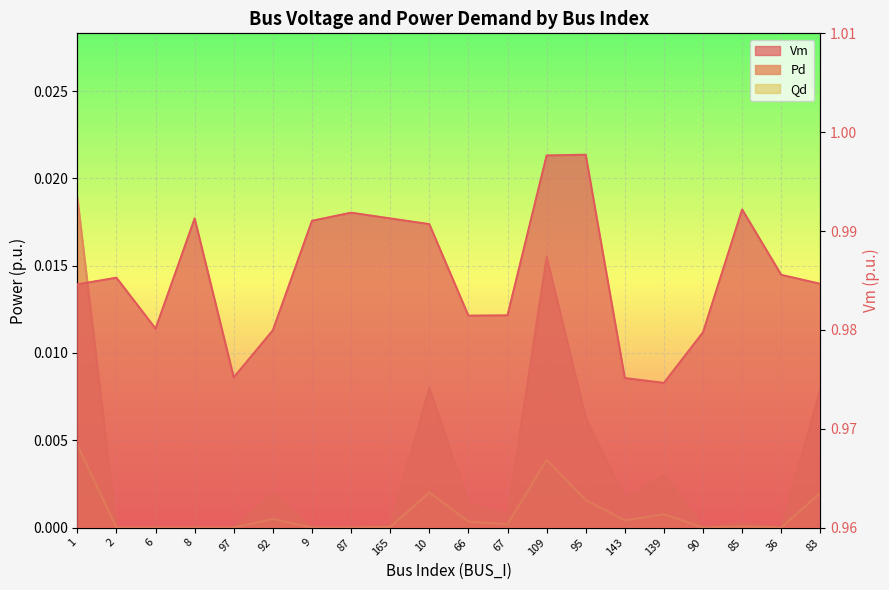

What is the greatest value displayed?

1.0